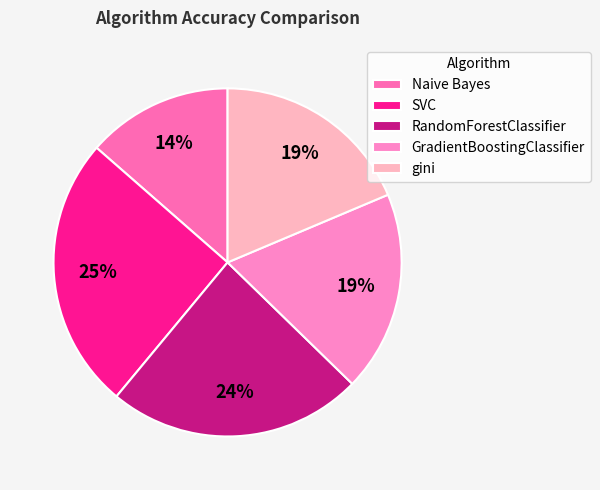

To the nearest percent, what percentage of the pie is gini?

19%